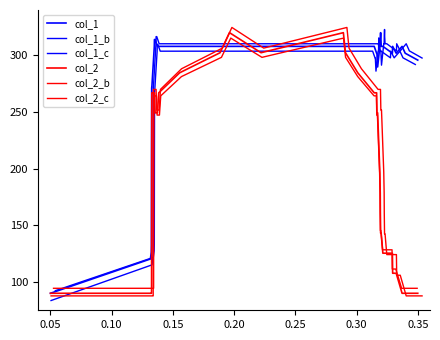

Does the chart have visible grid lines?

No